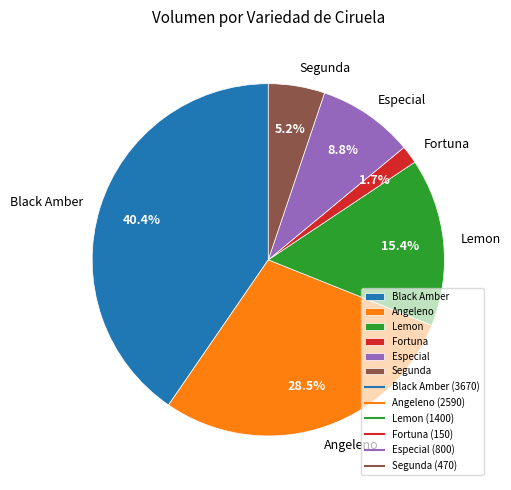

What is the smallest slice in the pie chart?

Fortuna